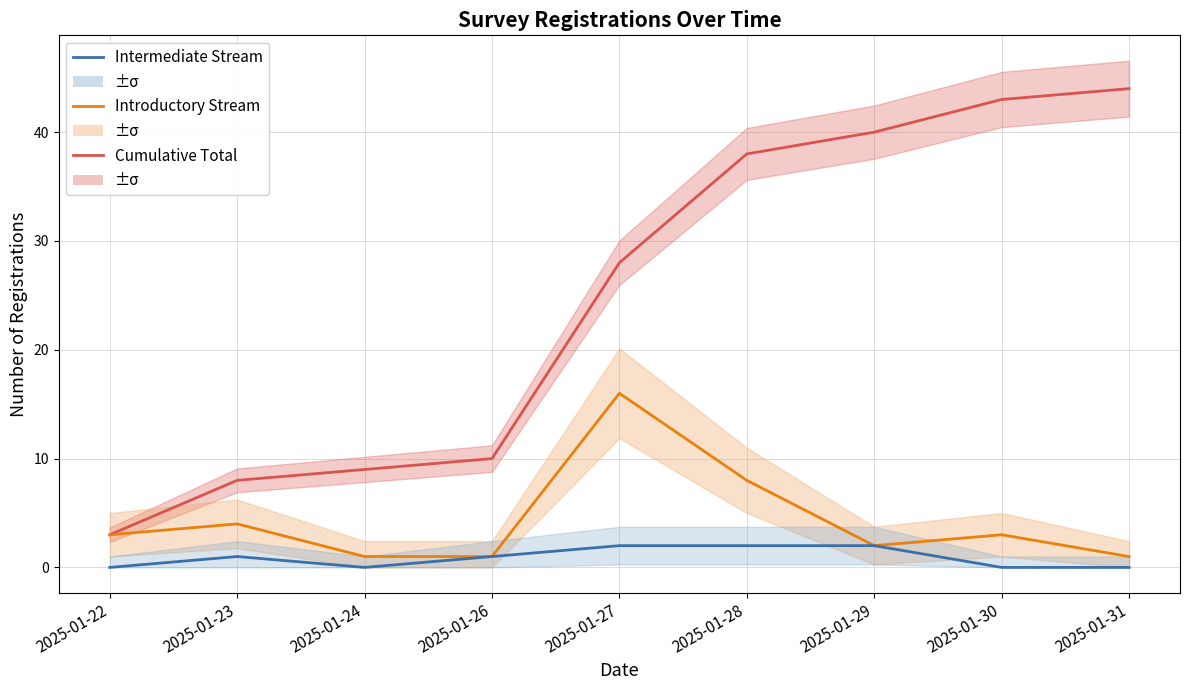

At how many categories does at least one series exceed 1?

9